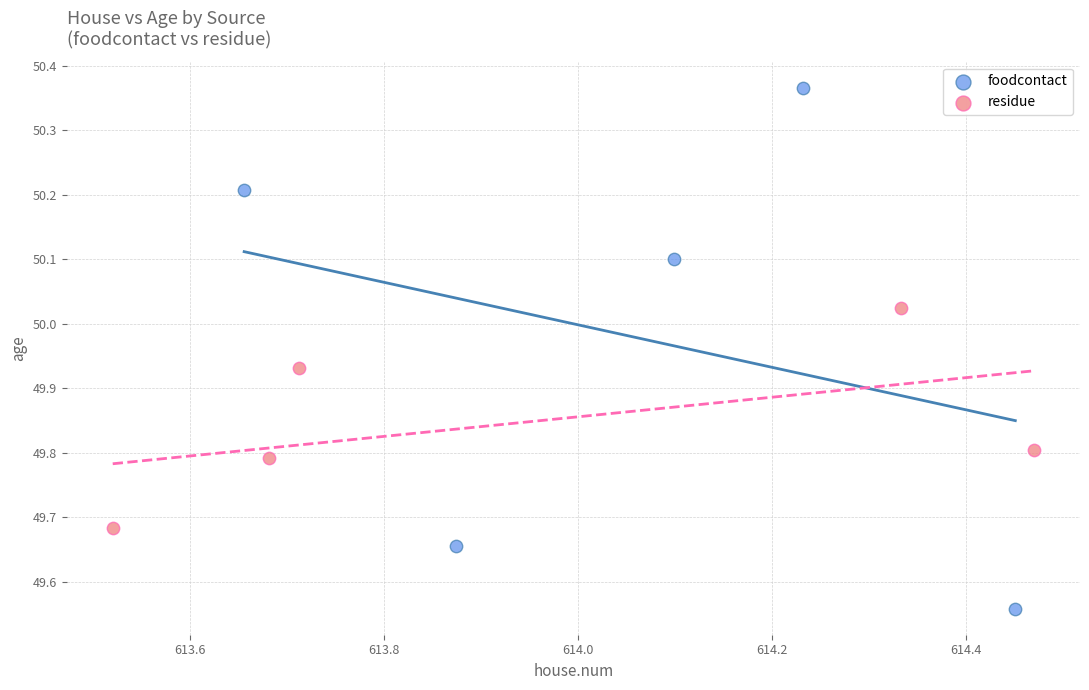

Which series reaches the minimum Y coordinate?

foodcontact